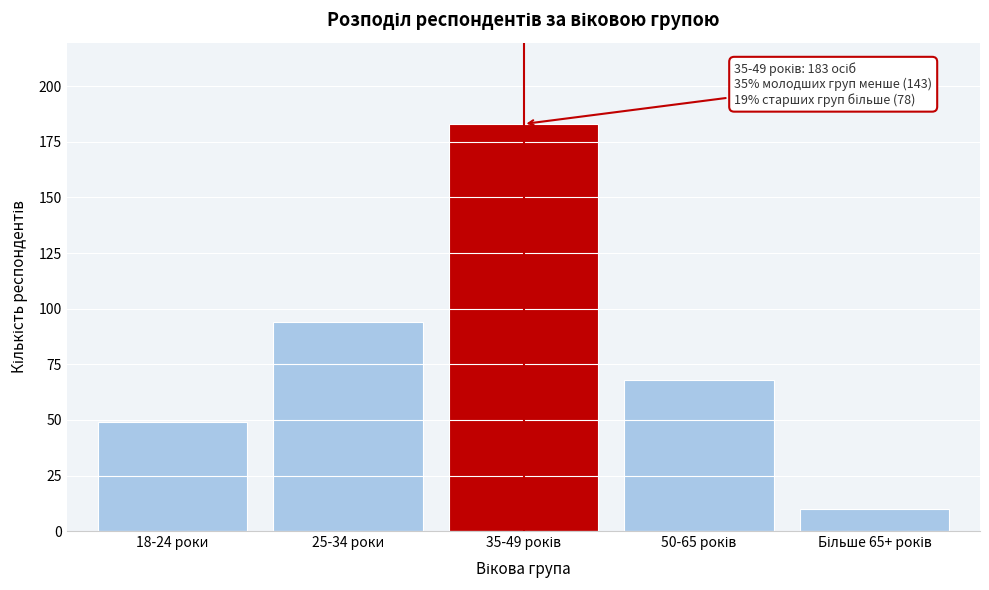

Reading left to right, transcribe all the data shown in this chart.

49	94	183	68	10